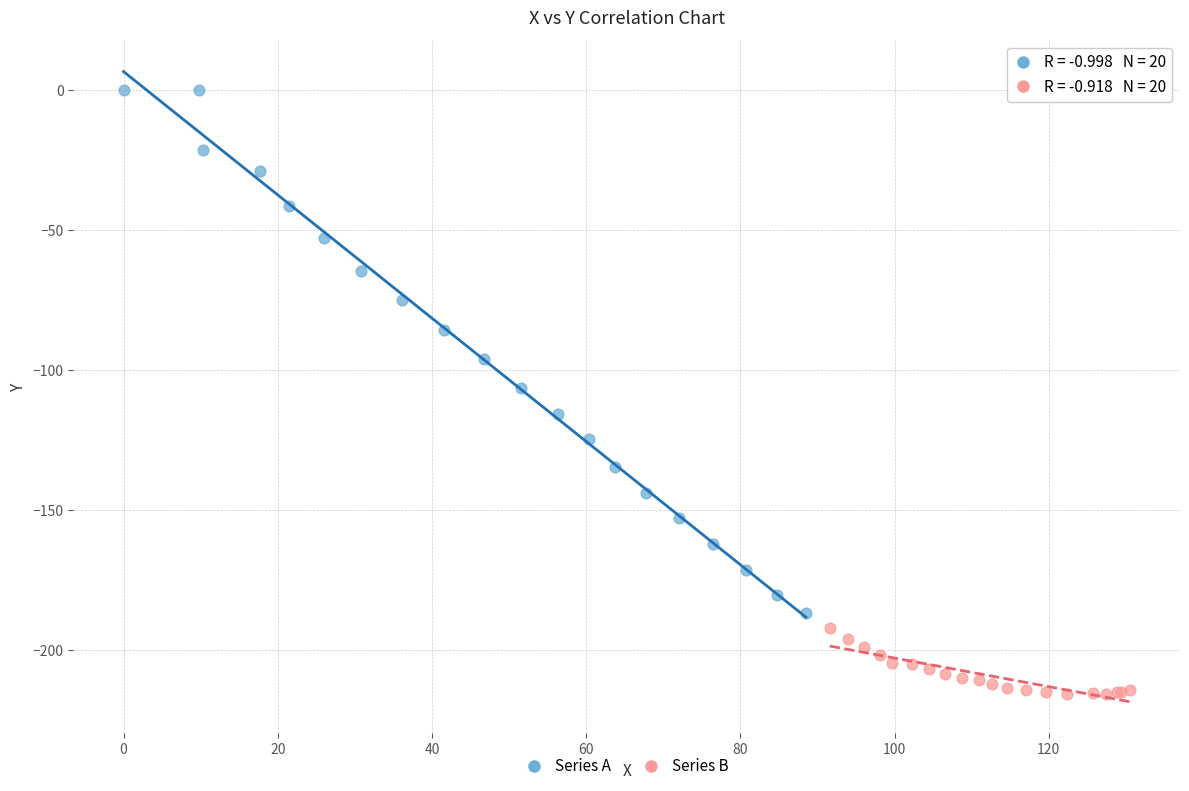

What are all the series names shown in the legend?

Series A, Series B